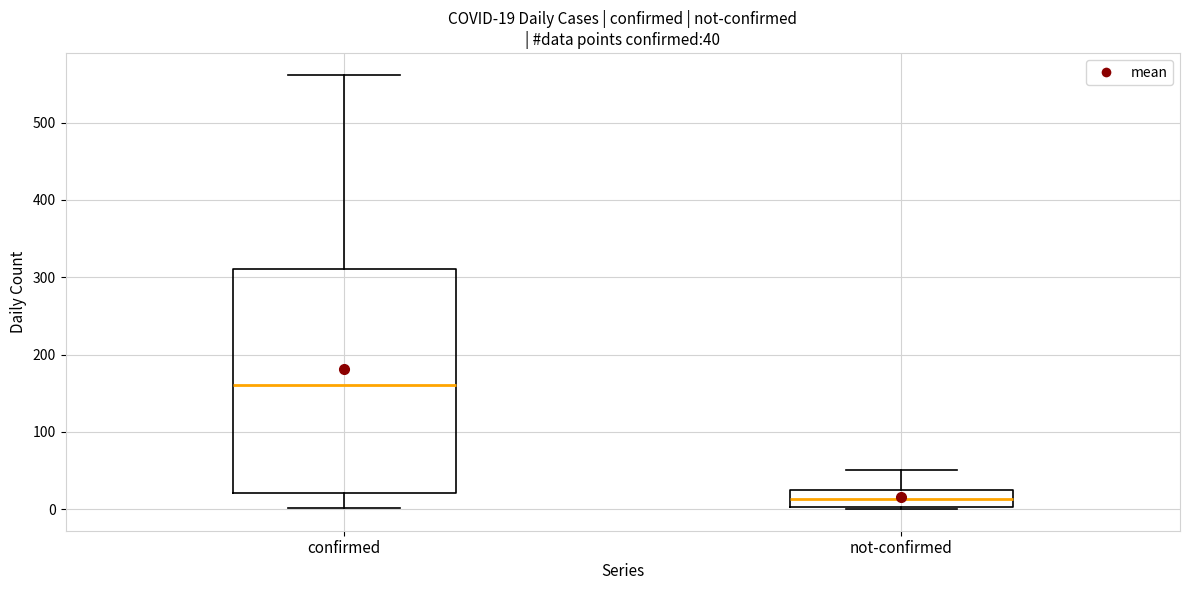

Comparing the boxes themselves (not the whiskers), which one is the tallest?

confirmed